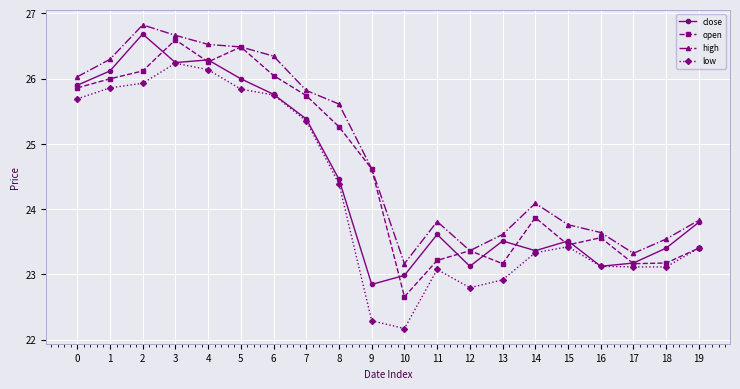

How many values in the high series are below 24?

9